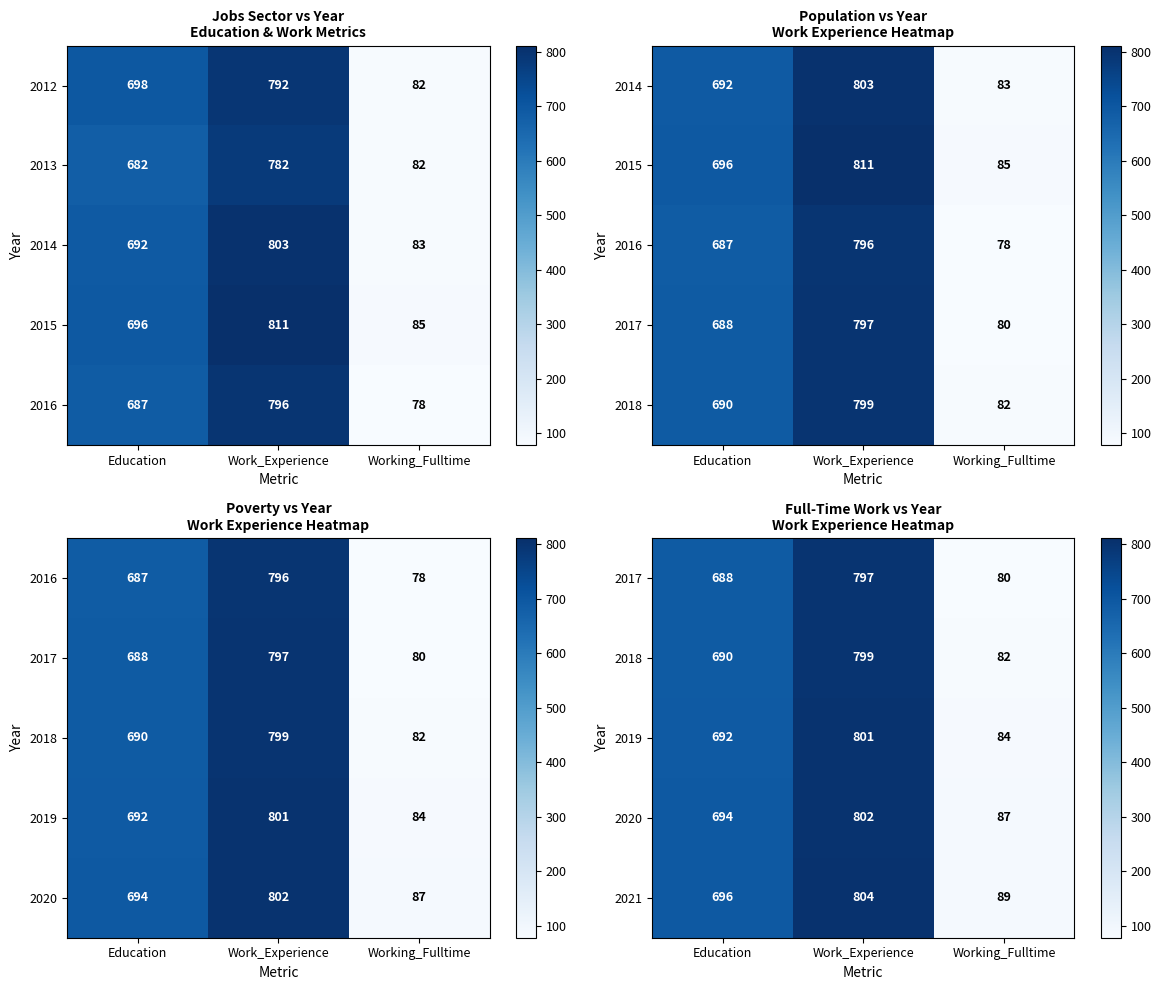

Count the 2021 values in the range 89 to 804.

3